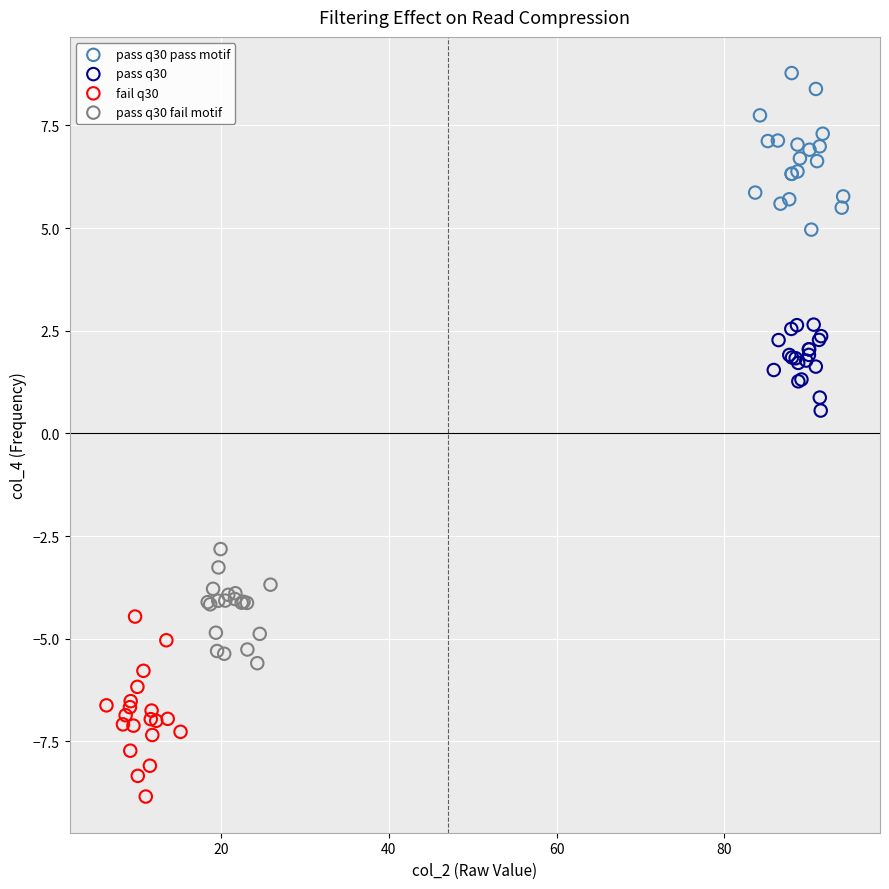

Which series contains the lowest Y value?

fail q30